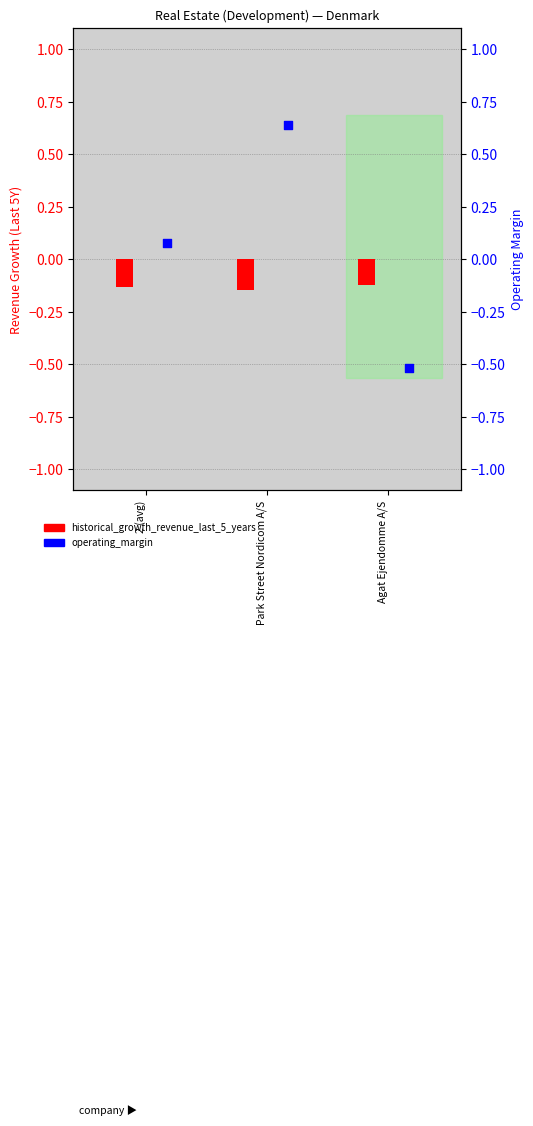

At how many categories does at least one series exceed 0?

2